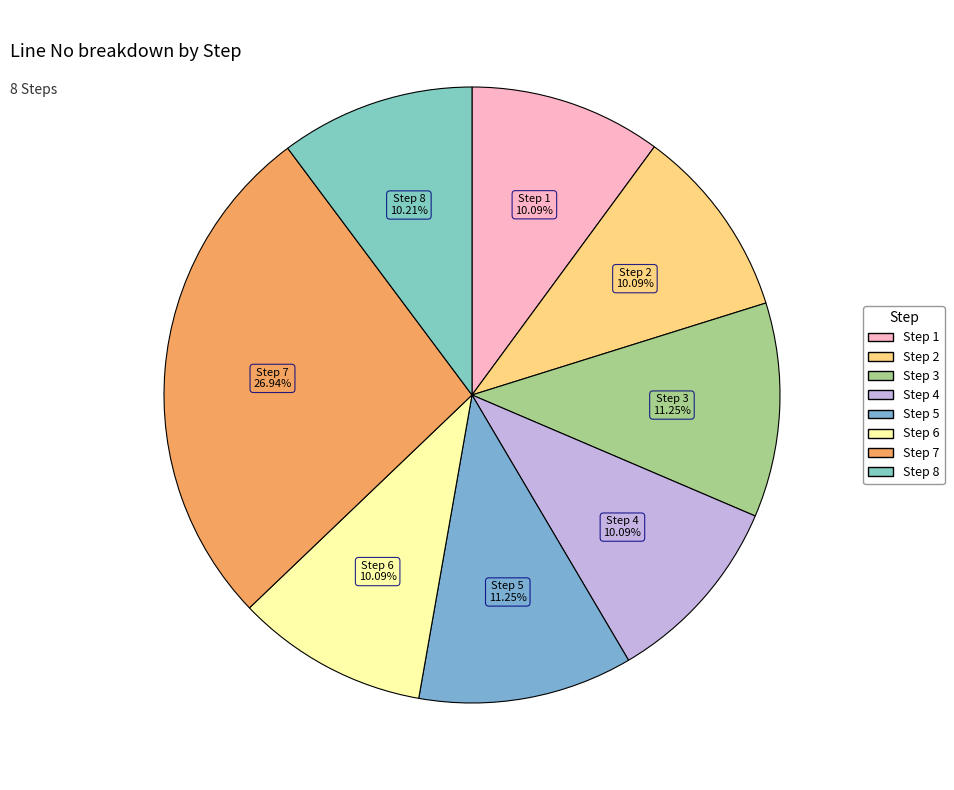

Approximately how many times larger is the value at Step 1 compared to Step 3?

0.9